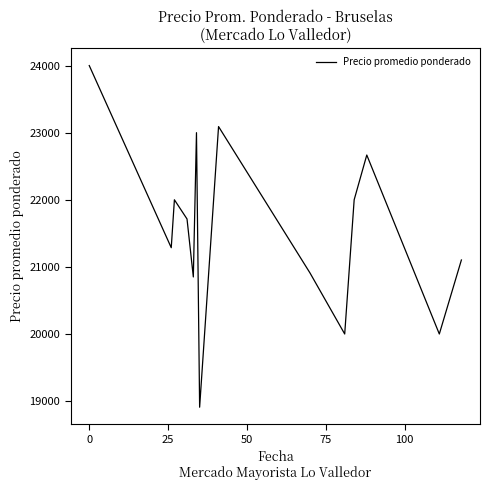

What is the smallest value displayed?

18909